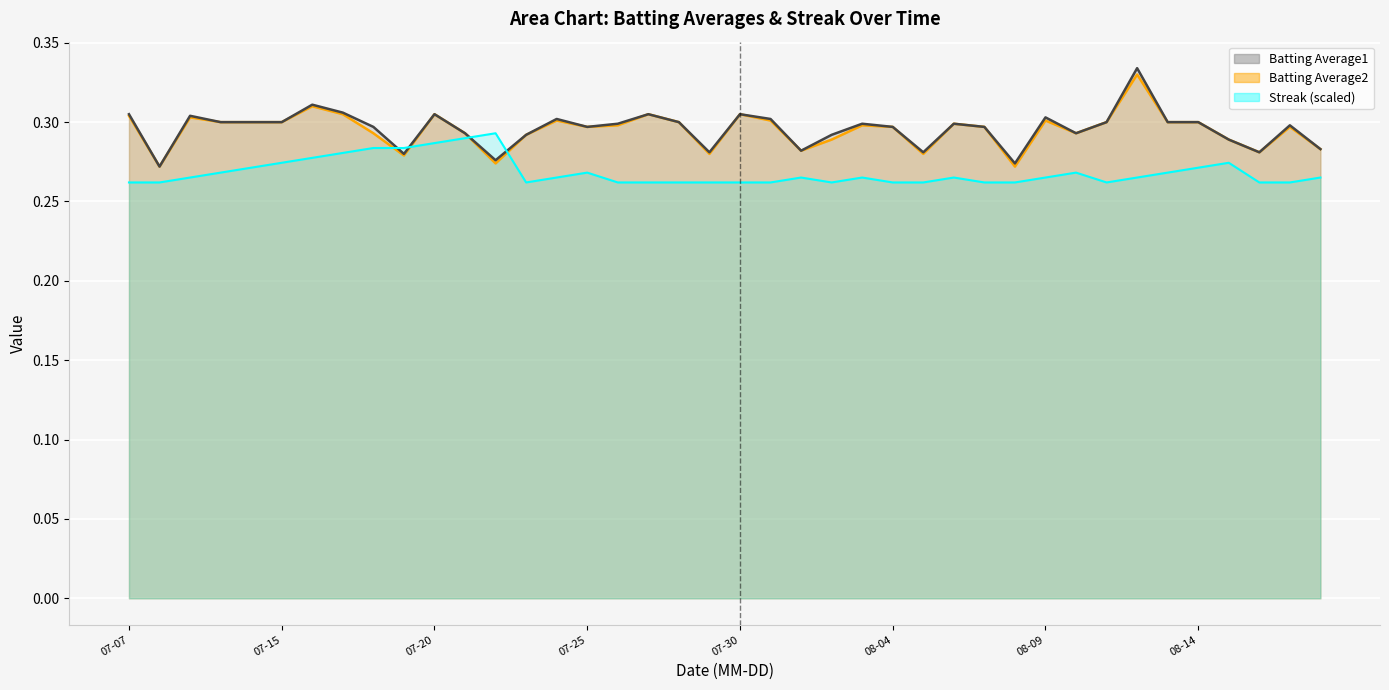

How many interior local valleys does the Batting Average2 series have?

10